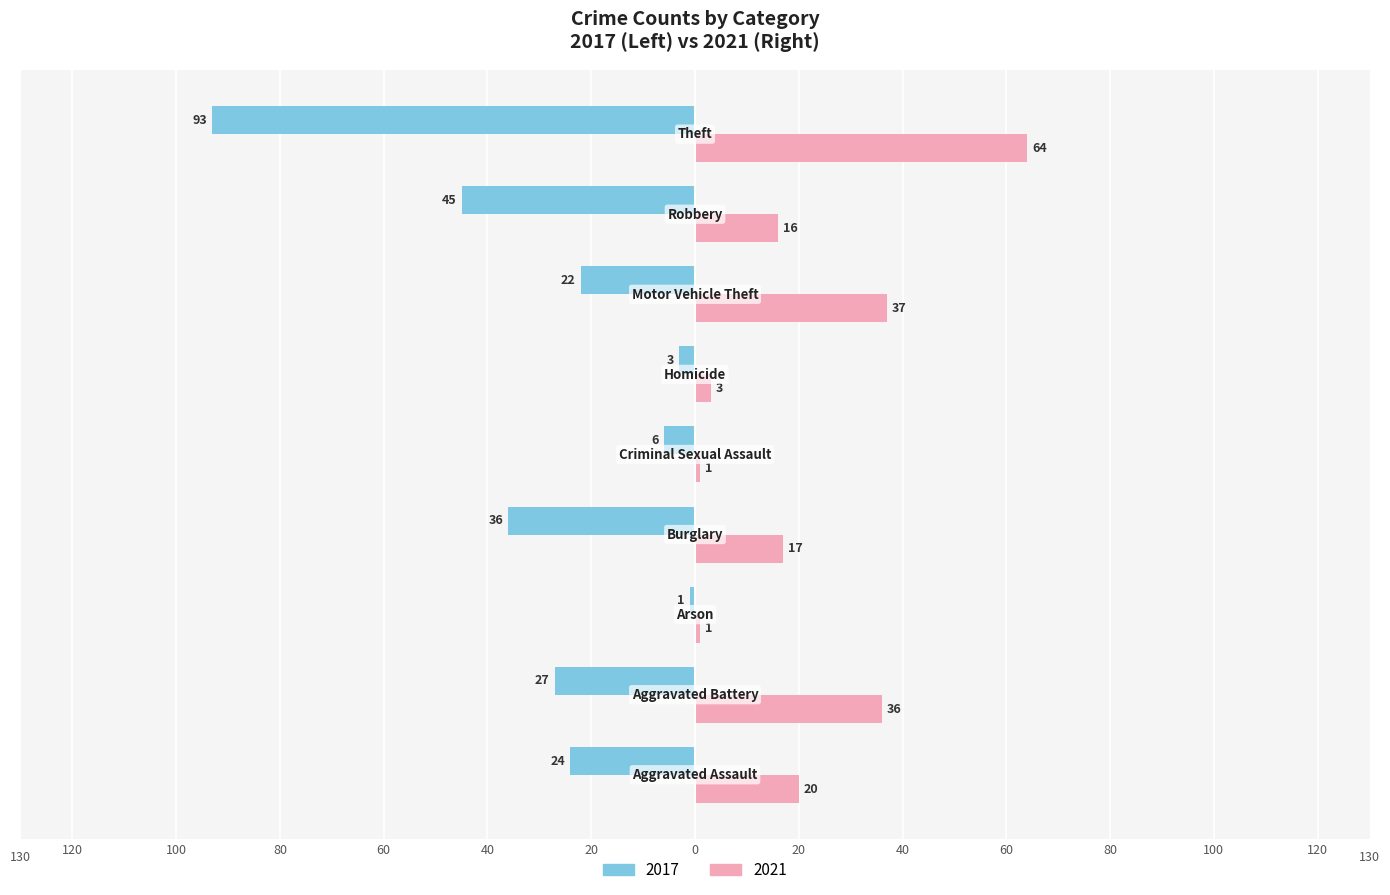

What are all the series names shown in the legend?

2017, 2021